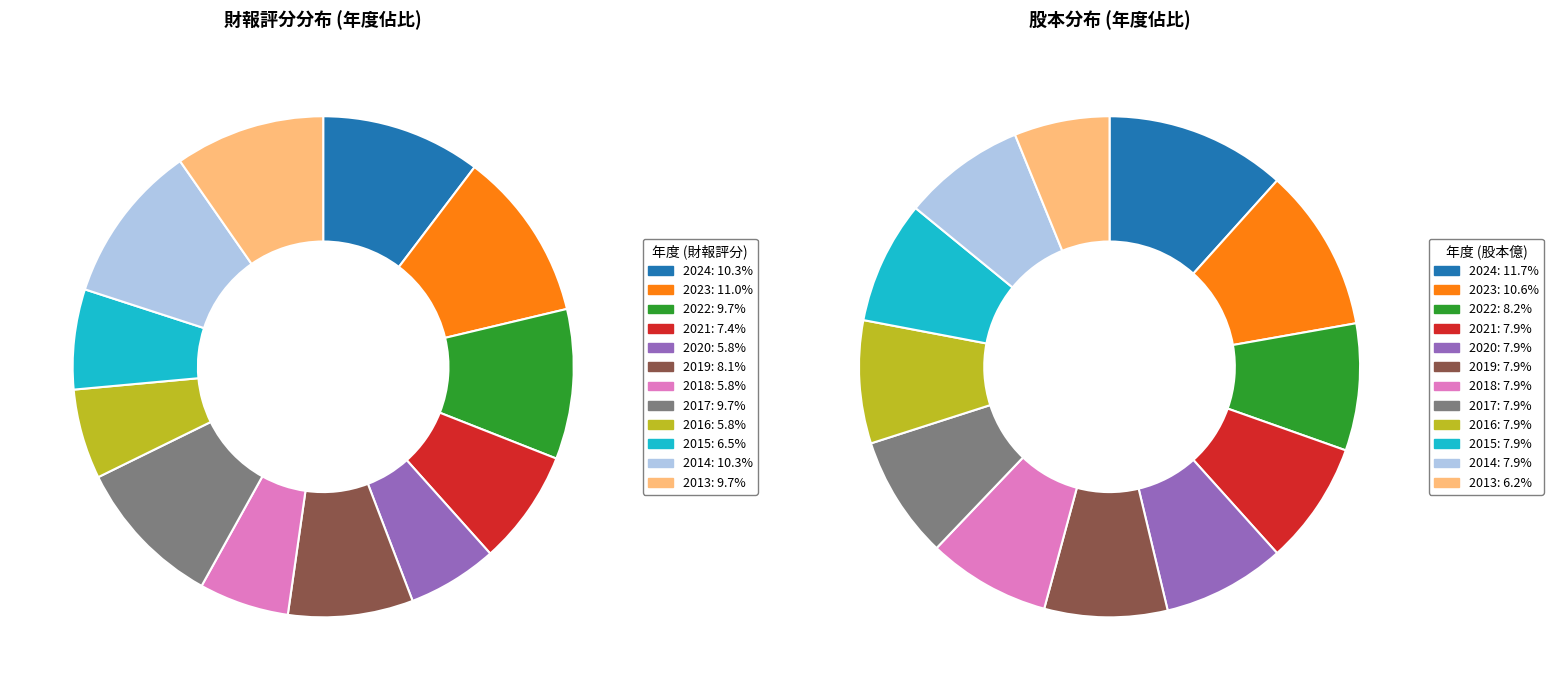

Approximately how many times larger is the value at 2018 compared to 2020?

1.0